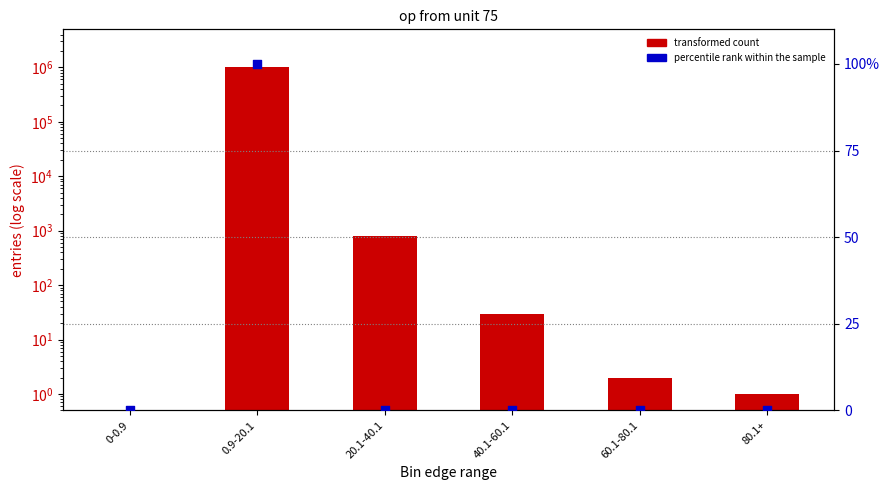

At how many categories does at least one series exceed 542958?

1